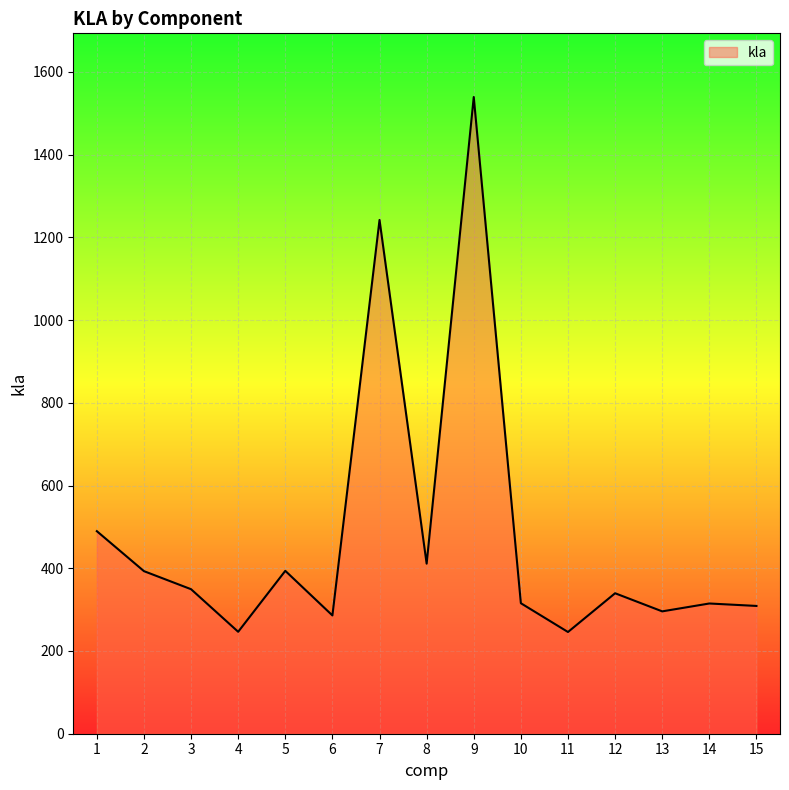

What is the average value?

478.1